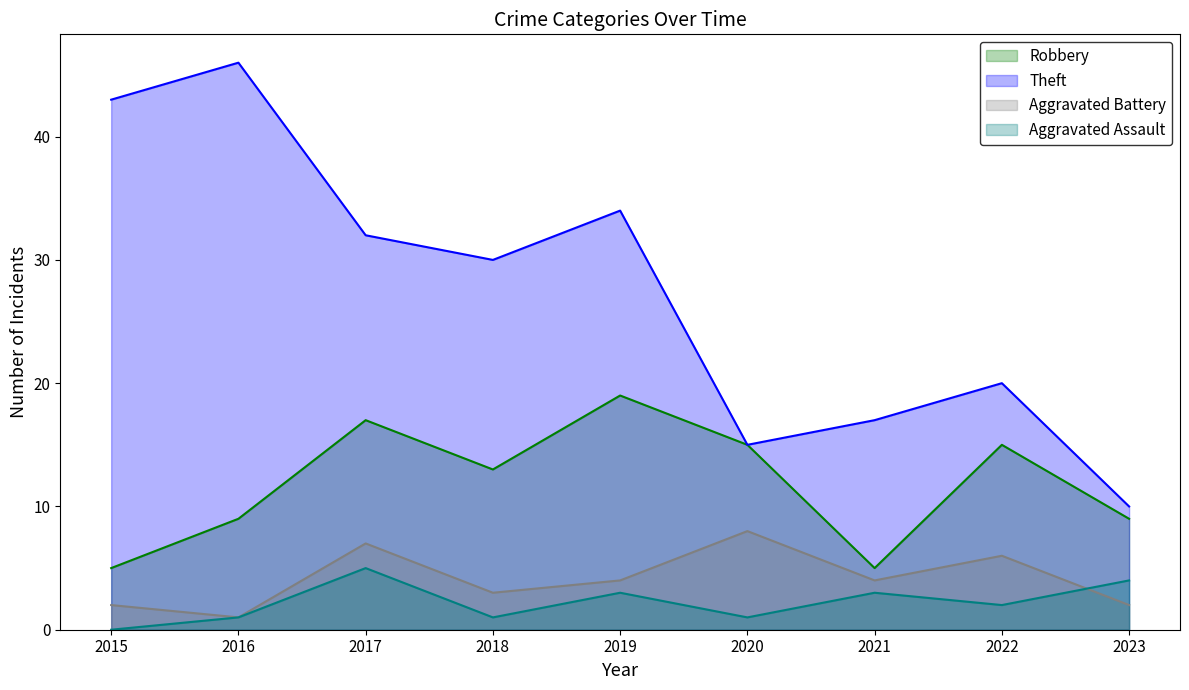

Which series changed the most between 2016 and 2017?

Theft